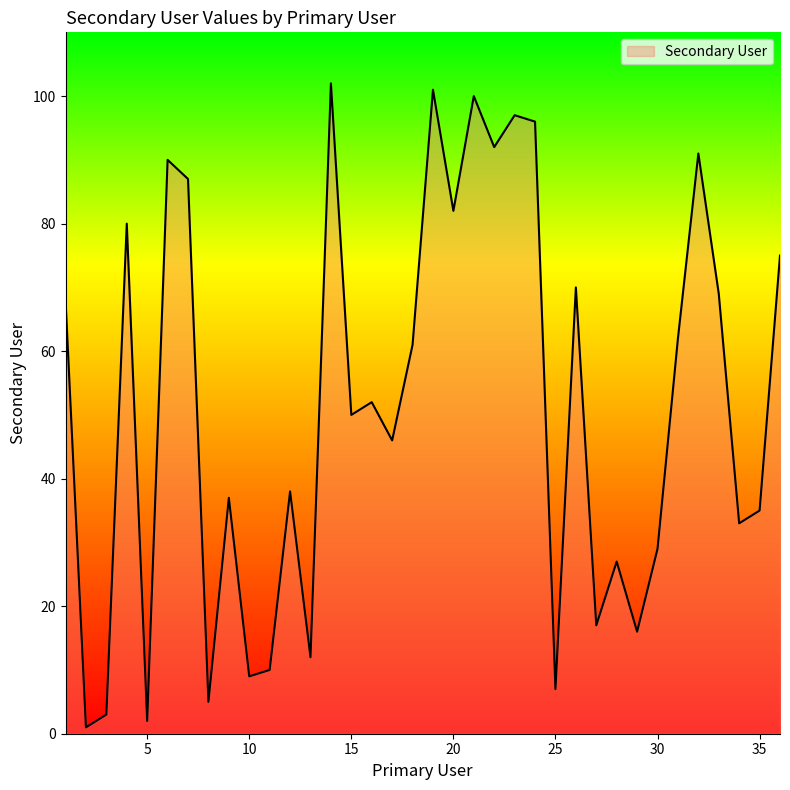

What is the greatest value displayed?

102